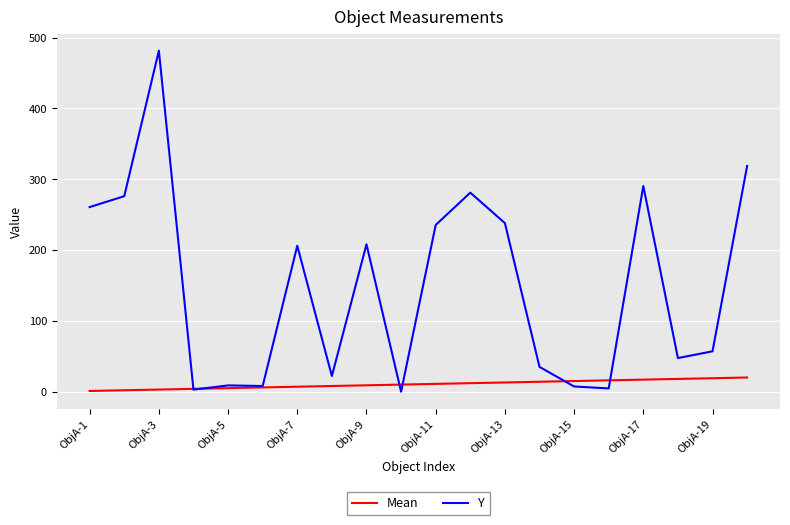

Which series has the largest total across all categories?

Y